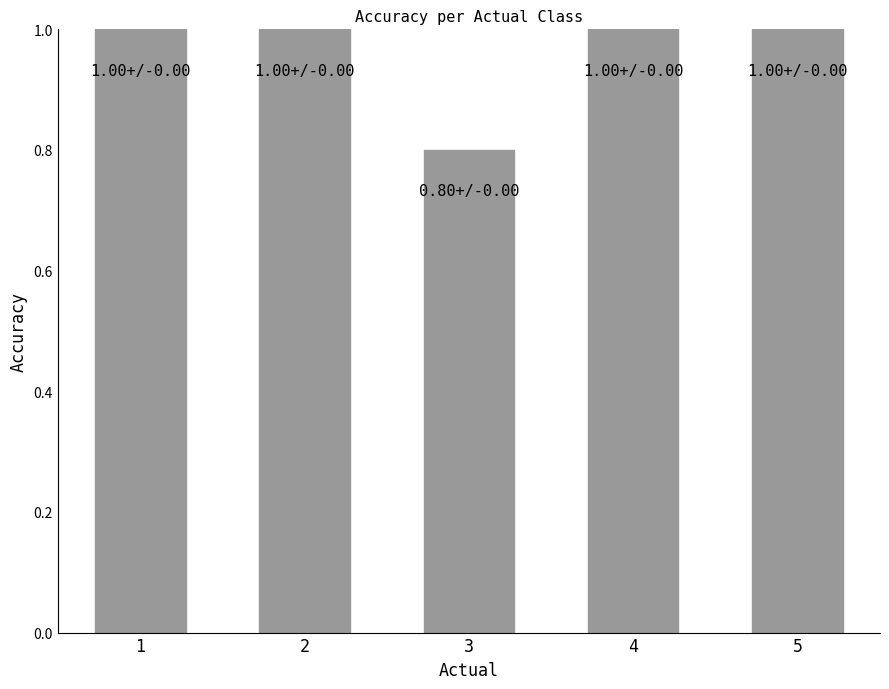

How many bars are there in total?

5